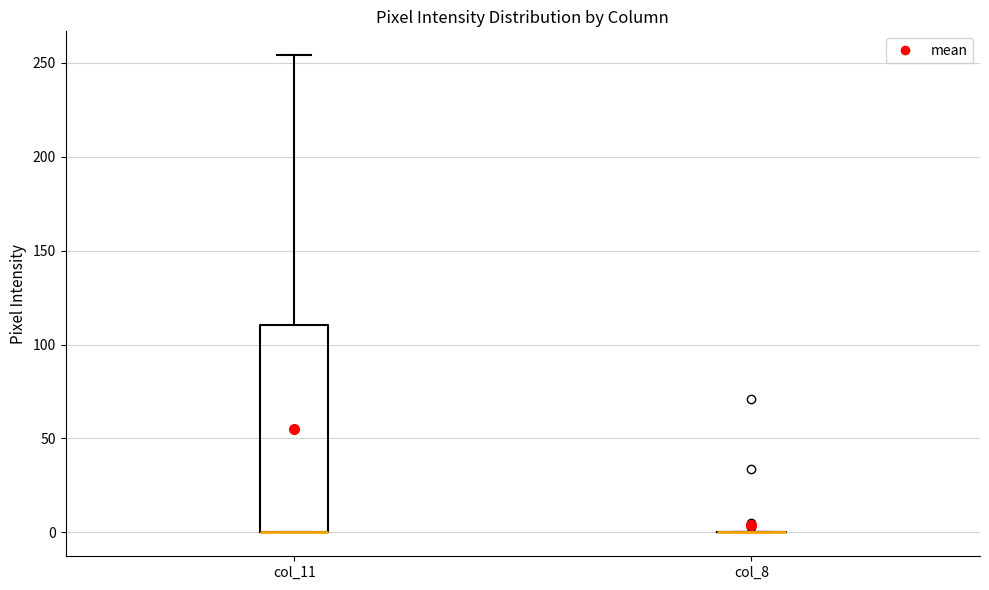

Comparing the boxes themselves (not the whiskers), which one is the tallest?

col_11